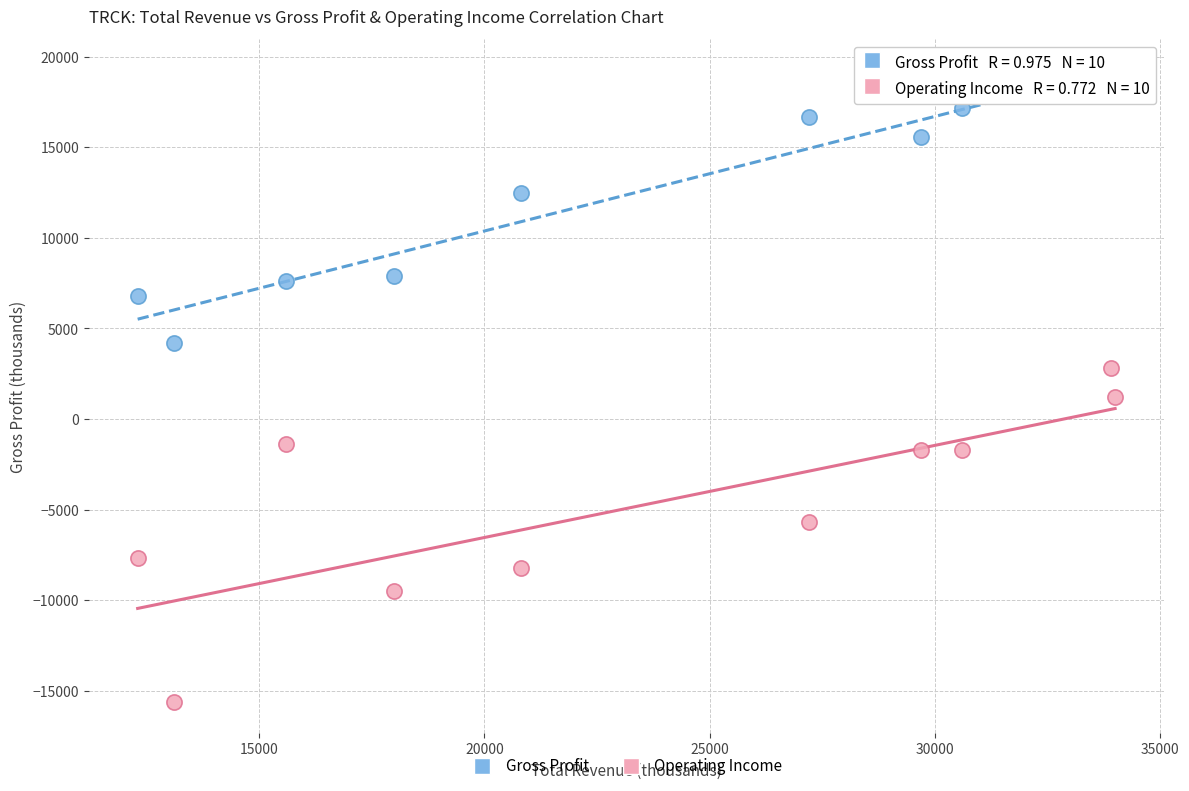

Which series has the widest spread of Y values?

Operating Income